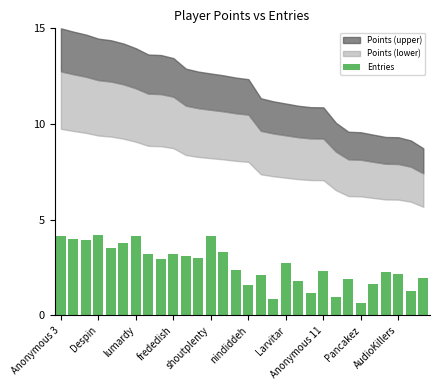

What is the value of the 18th bar from the left?

0.9